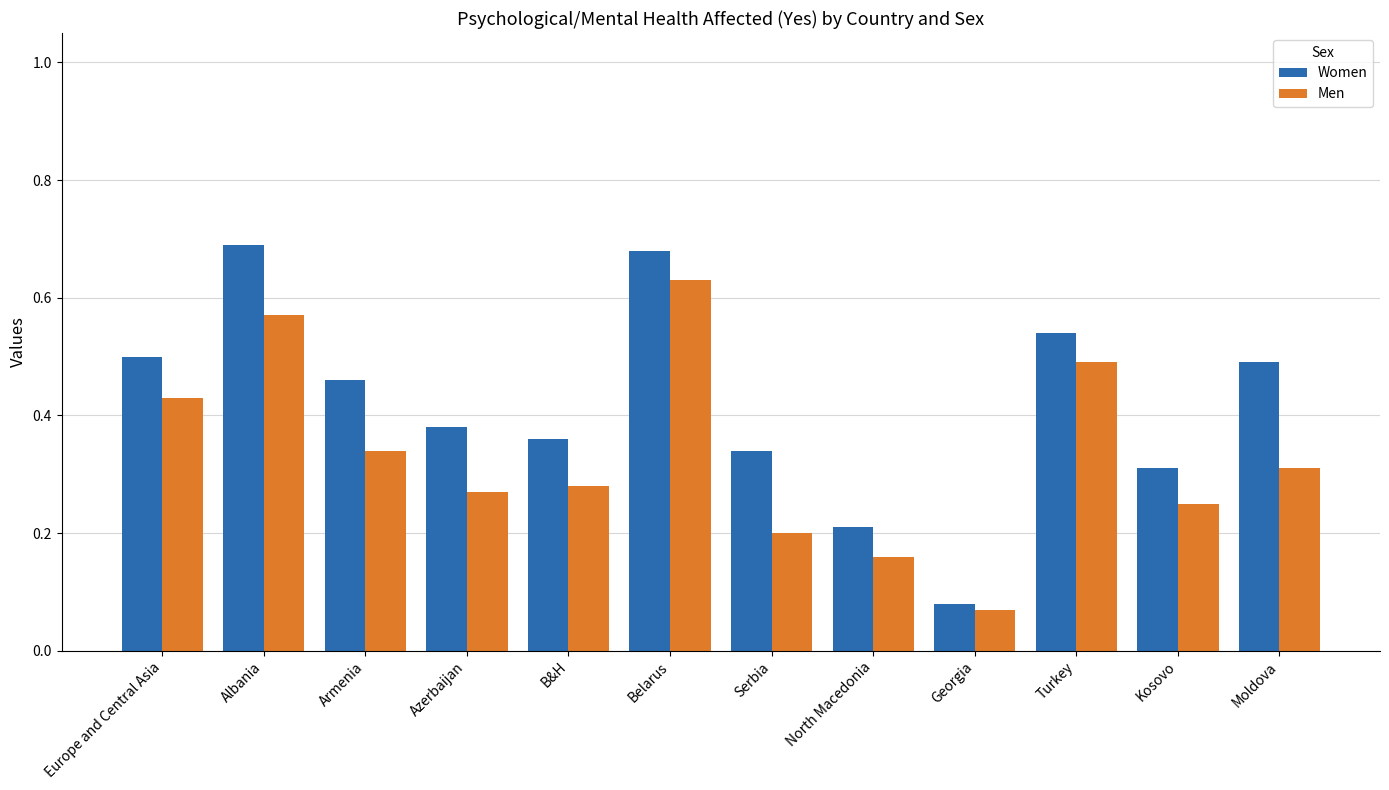

Where is Men nearest to the value 0?

Georgia